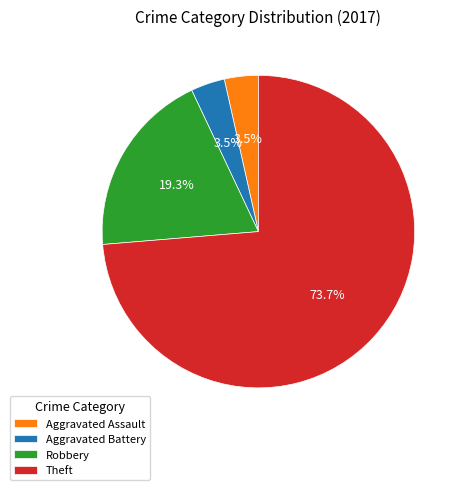

Count the number of slices in the pie.

4